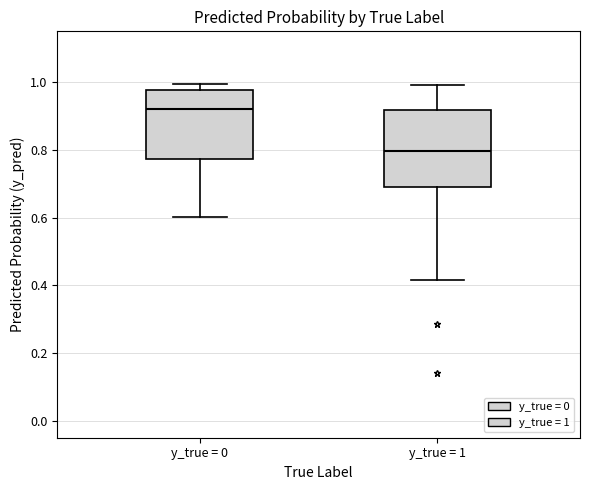

Which box's median line is the highest?

y_true = 0